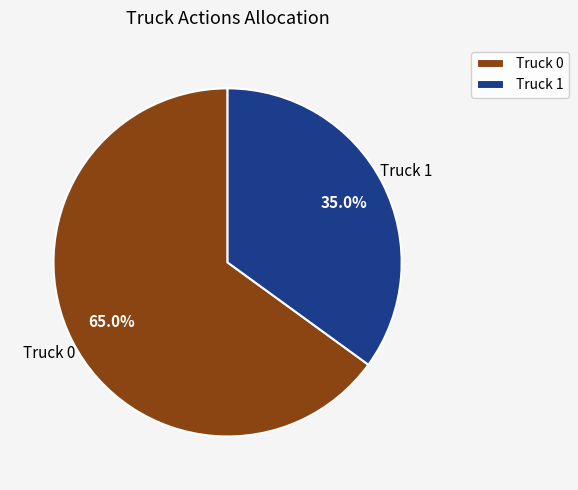

Is it true that Truck 0 is 78% of the pie?

False